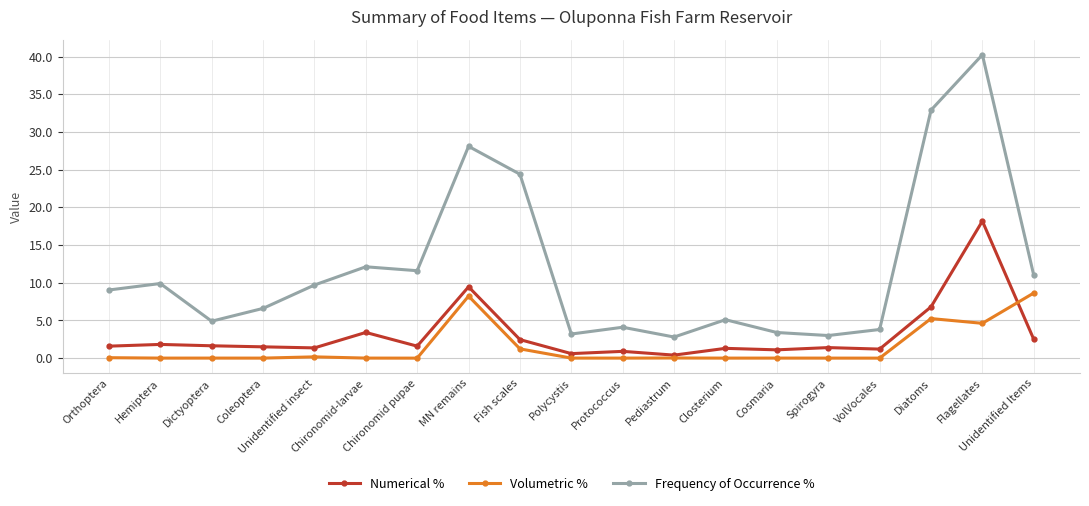

The value of Frequency of Occurrence % at Cosmaria is 3.4. True or false?

True